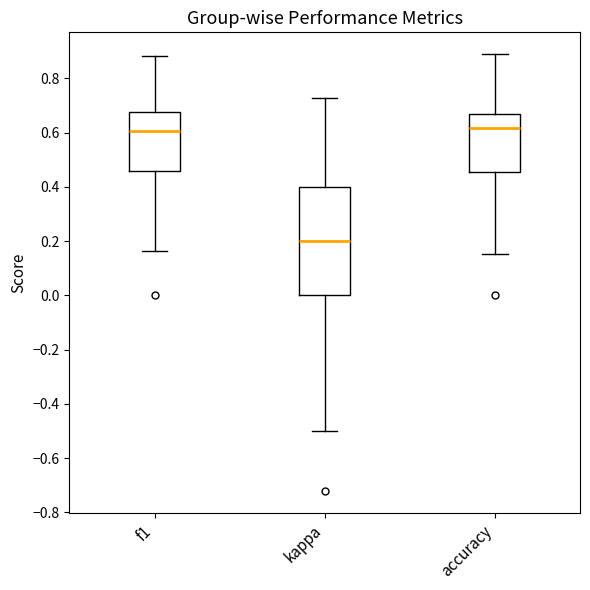

Reading left to right, transcribe this box plot: for each box, give where its median line is, the range the box spans, and where its two whiskers end, as read against the y-axis. The values are not printed on the chart, so give them approximately, as read against the axis.

f1: median 0.60, box 0.46 to 0.68, whiskers 0.16 to 0.88
kappa: median 0.20, box 0.00 to 0.40, whiskers -0.50 to 0.72
accuracy: median 0.62, box 0.46 to 0.66, whiskers 0.16 to 0.88